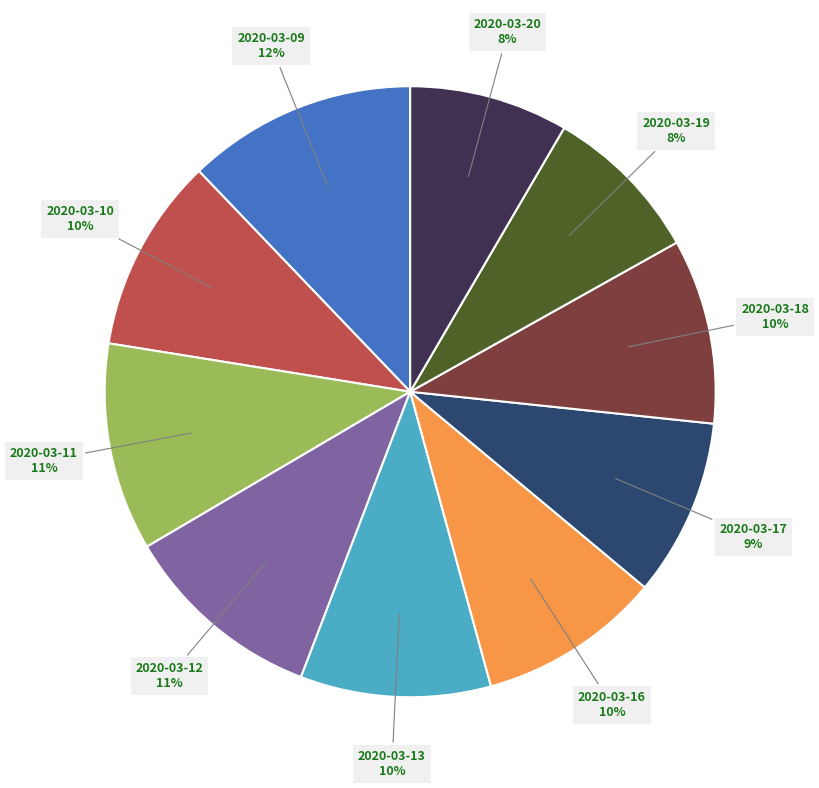

How many slices are in this pie chart?

10